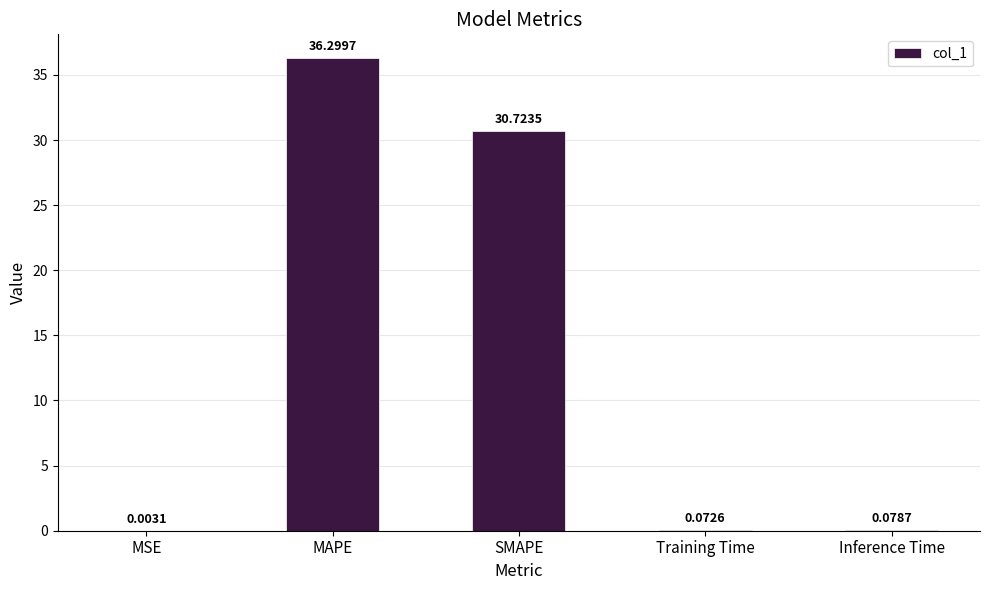

Between SMAPE and MAPE, which is larger?

MAPE